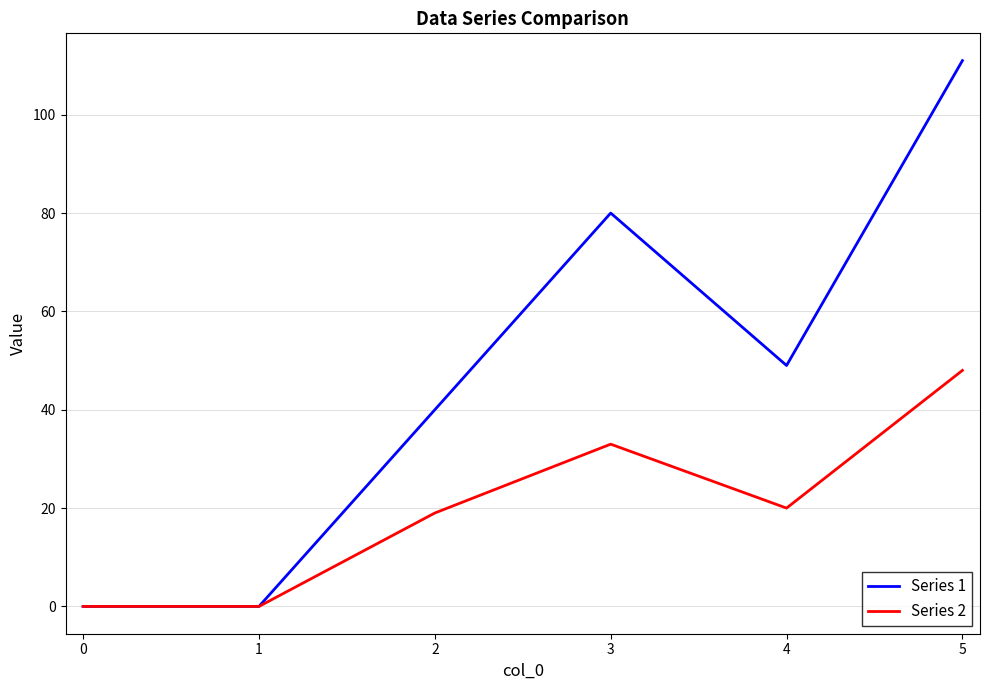

List the series in order of their overall mean, highest first.

Series 1, Series 2